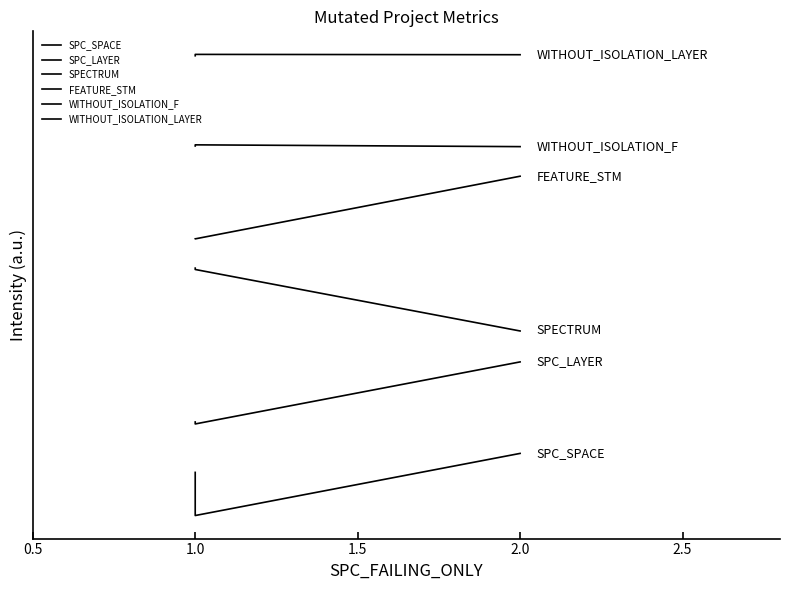

Is this an area chart (filled region under the line)?

No